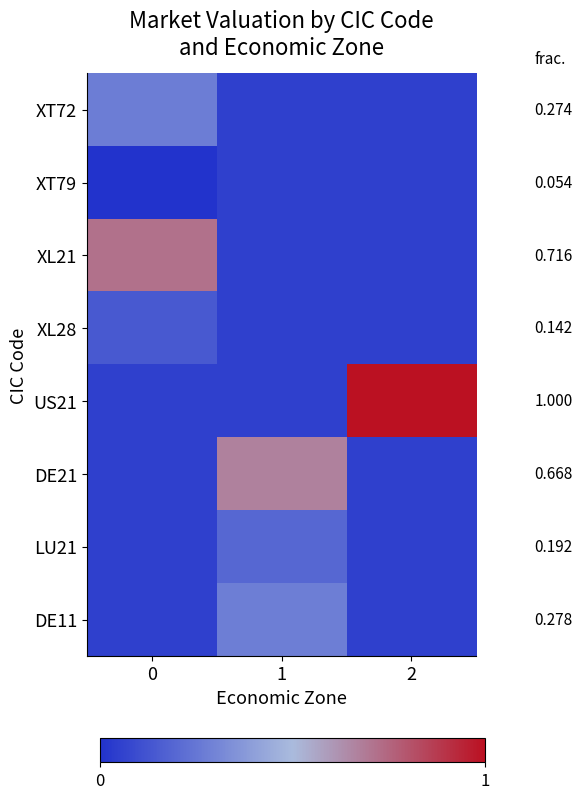

At which category is the sum across all series the highest?

1